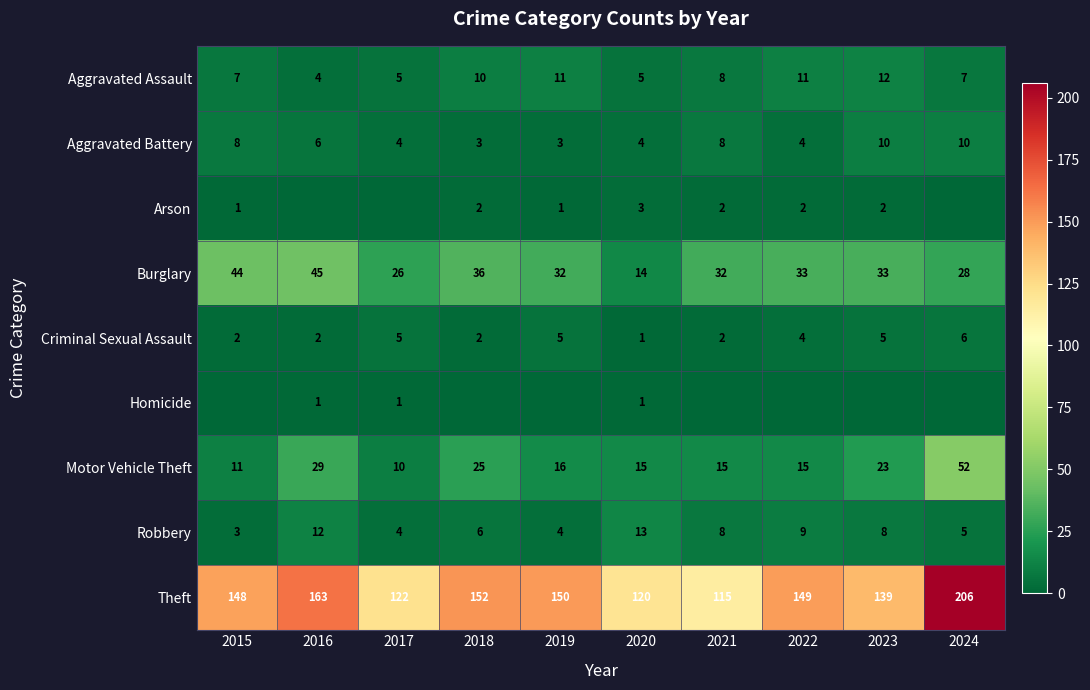

What is the highest value of the Arson series?

3